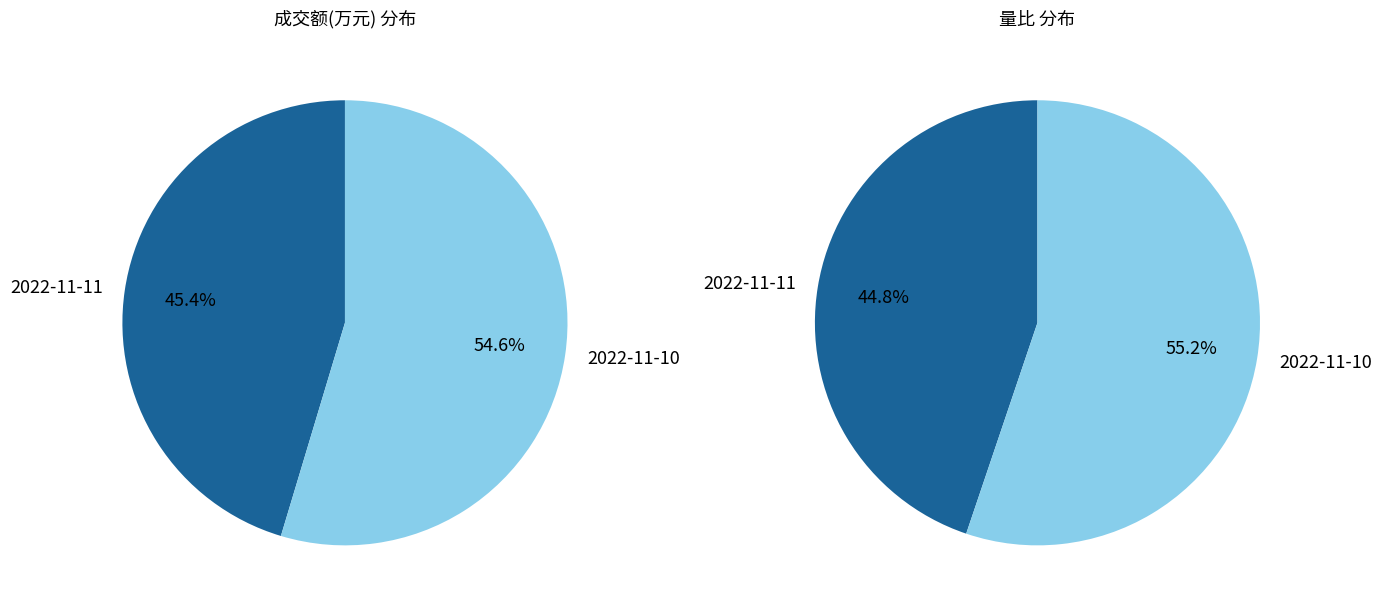

Count the number of slices in the pie.

2